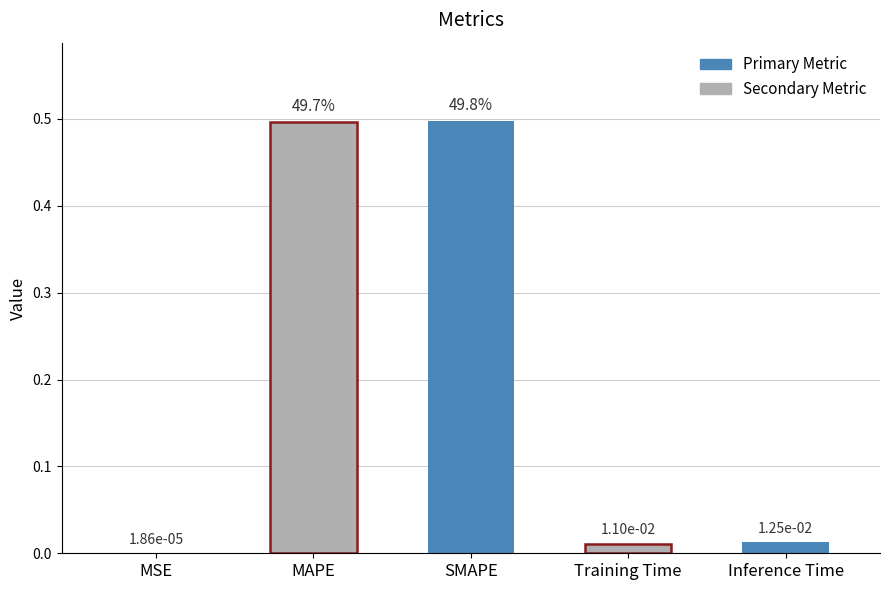

At which label is the value closest to 0?

MSE